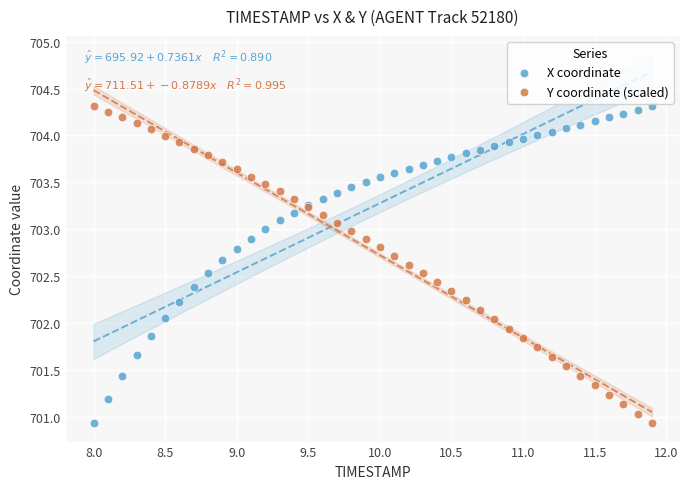

What is the X range (max minus min) for the scatter plot?

3.9